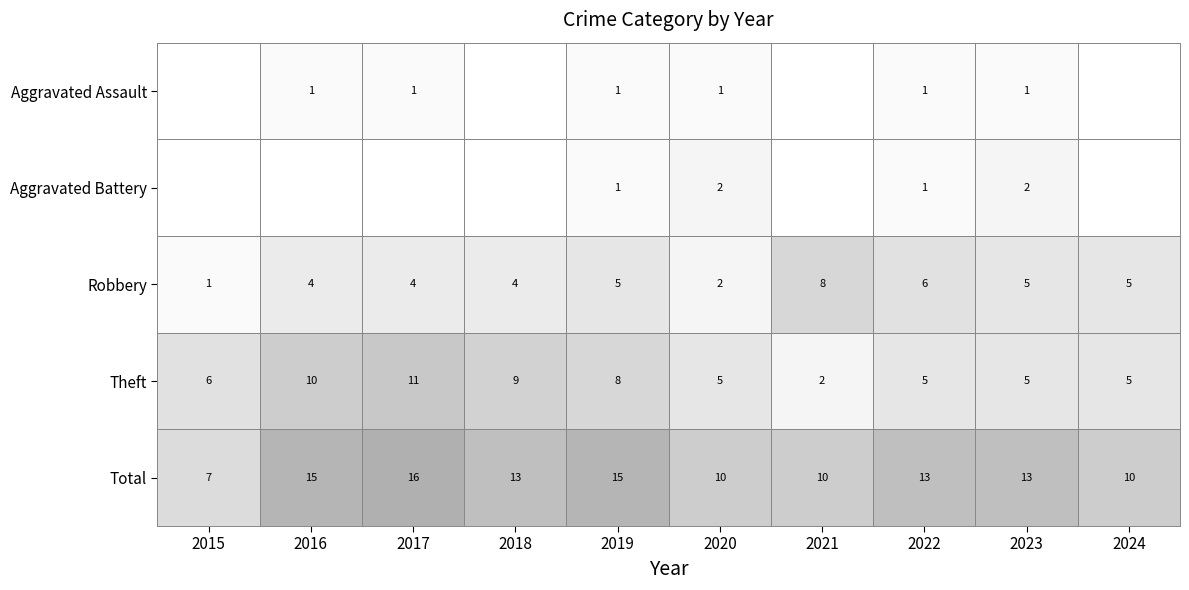

Which category has the highest value in the Total series?

2017